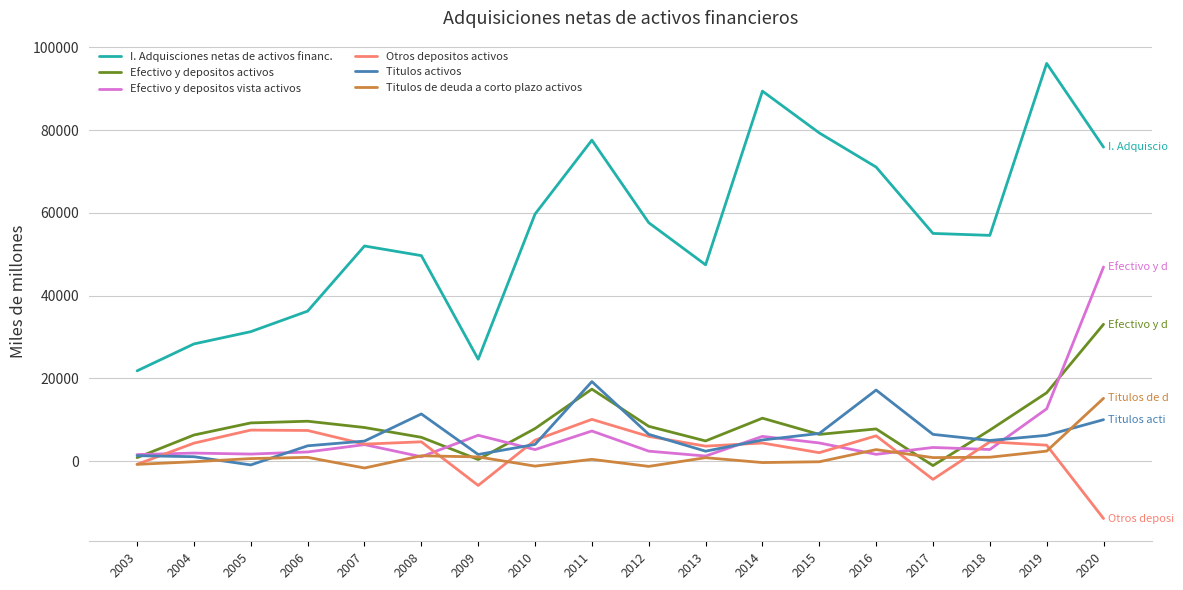

How many values in Otros depositos activos are above zero?

14